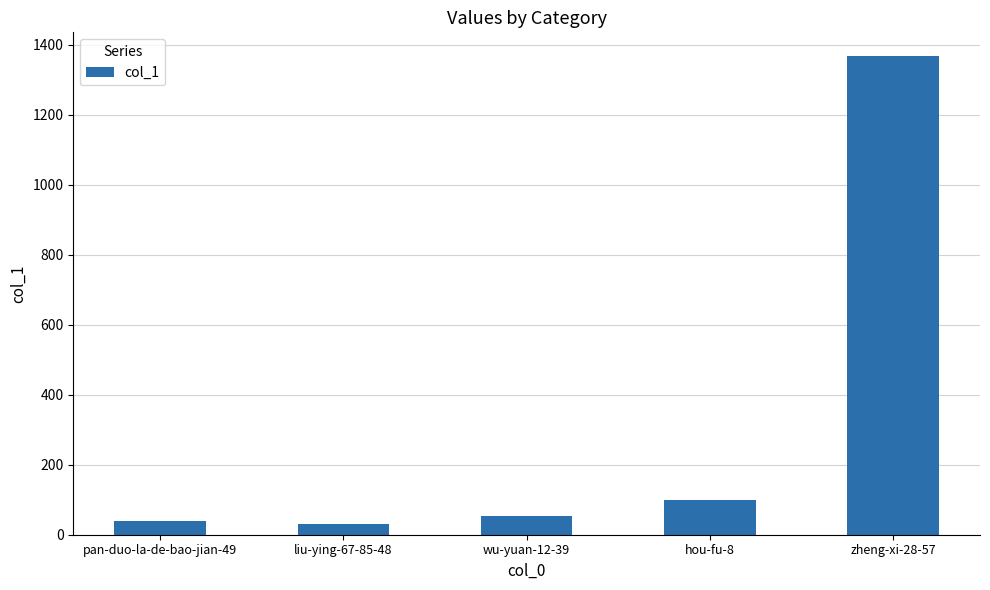

What is the average value?

318